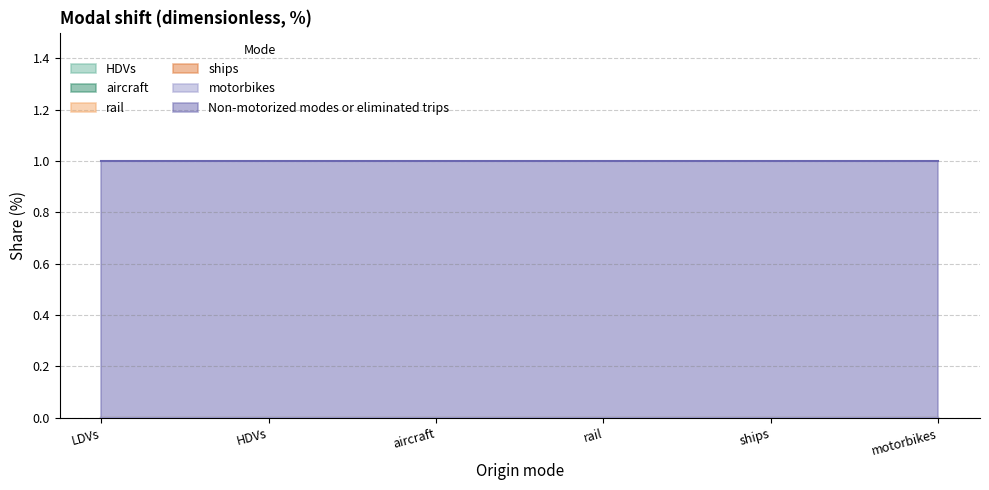

True or false: motorbikes has more than 1 points higher than both neighbors.

False